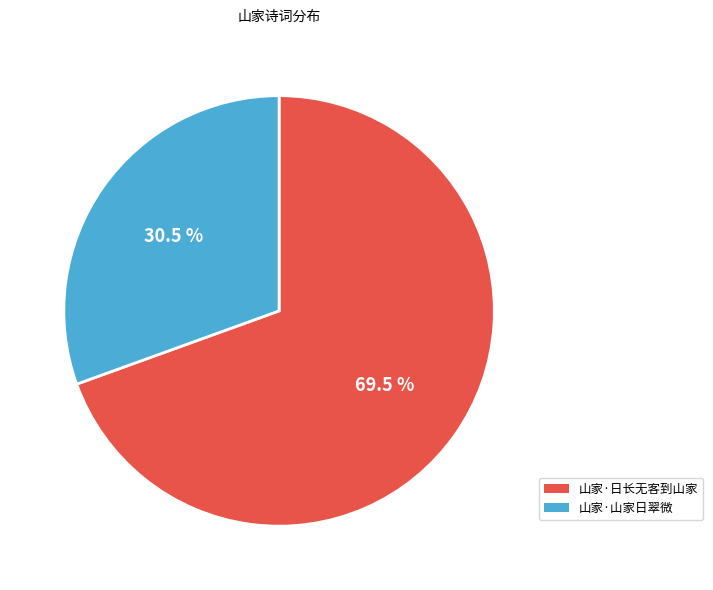

Is it true that 山家·山家日翠微 is 21% of the pie?

False